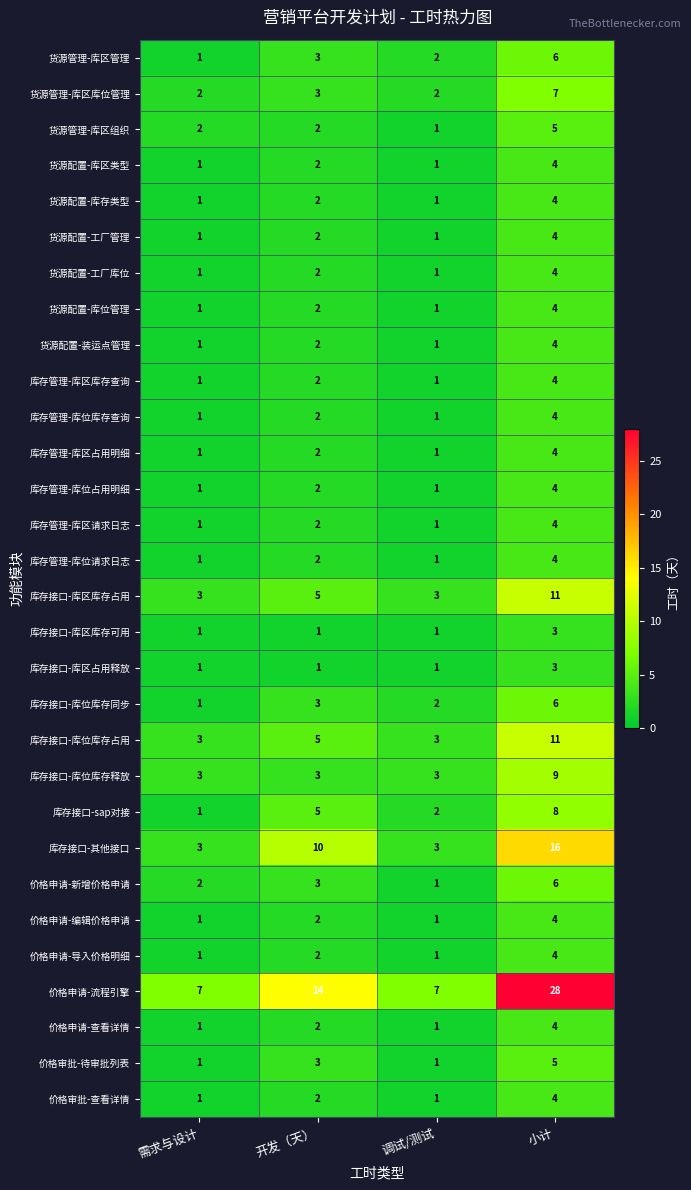

At which category is the sum across all series the highest?

小计